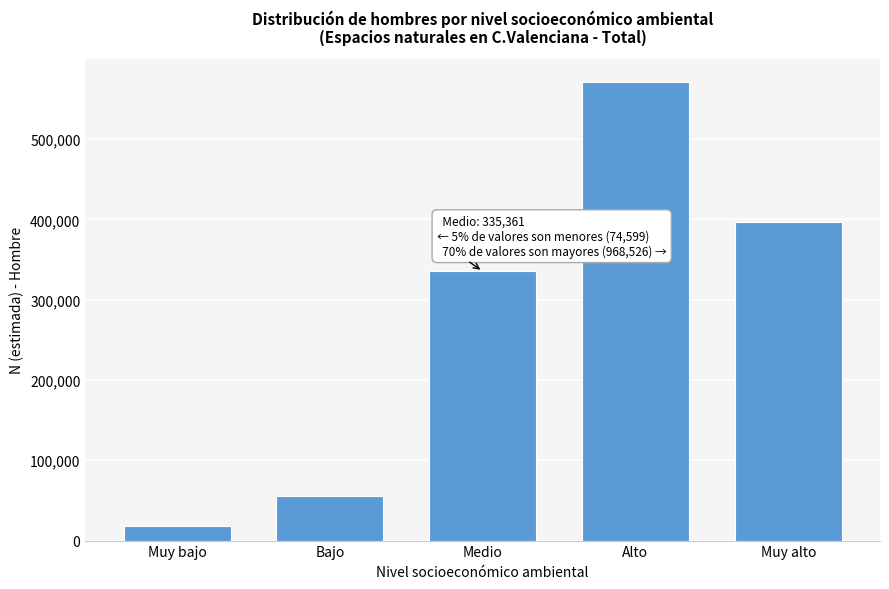

Reading right to left, what are all the values shown in this chart?

397130	571396	335361	55895	18704